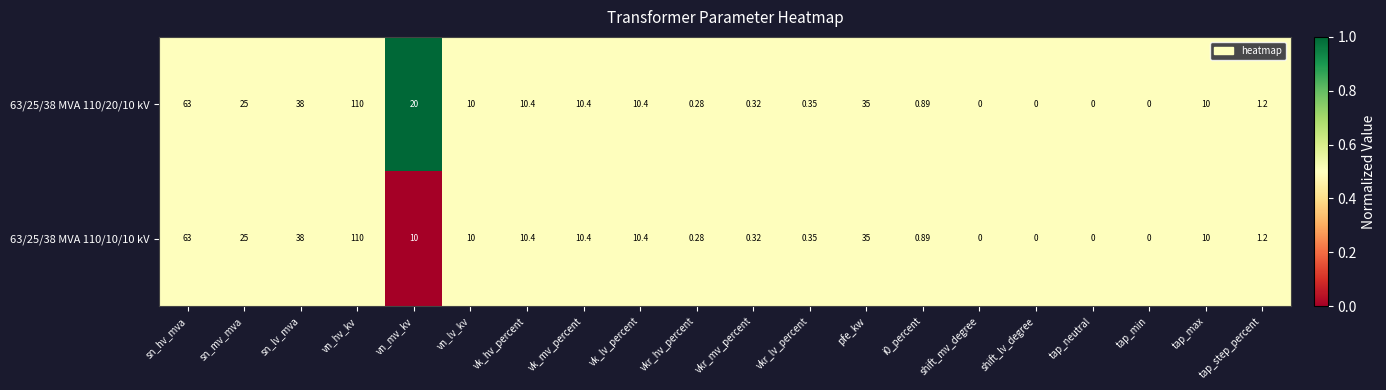

At which category is the sum across all series the highest?

vn_hv_kv